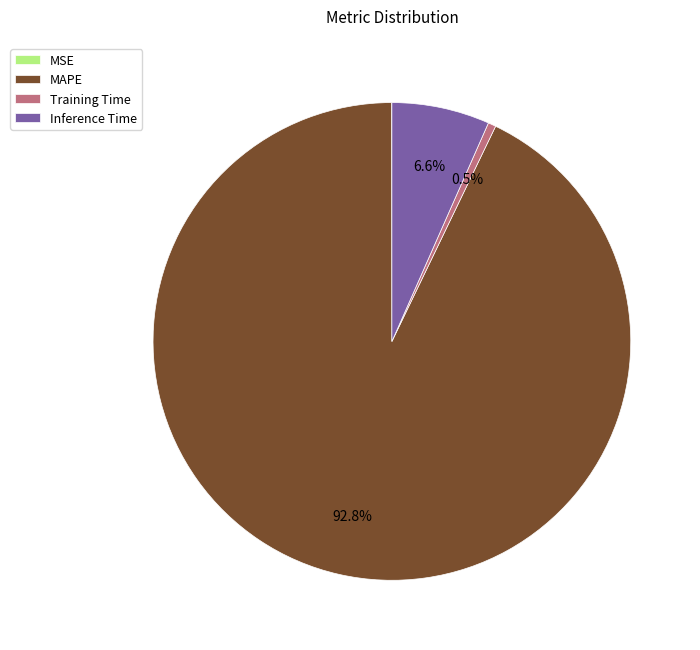

What is the largest slice in the pie chart?

MAPE